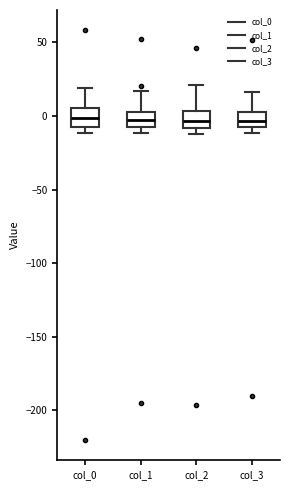

Reading left to right, read every box against the y-axis: the position of its median line, the range the box covers, and the ends of its whiskers. The values are not printed on the chart, so give them approximately, as read against the axis.

col_0: median 0, box -10 to 5, whiskers -10 (just below the box's lower edge) to 20
col_1: median -5, box -10 to 5, whiskers -10 (just below the box's lower edge) to 15
col_2: median -5, box -10 to 5, whiskers -10 (just below the box's lower edge) to 20
col_3: median -5 (inside the box), box -5 to 5, whiskers -10 to 15